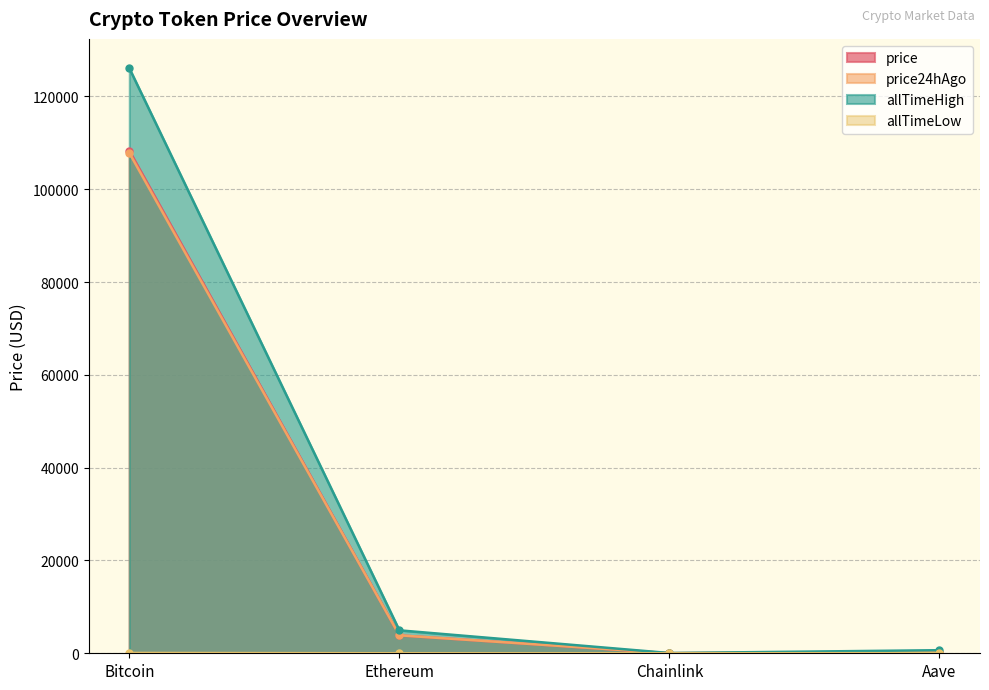

Rank the series by their maximum value, from highest to lowest.

allTimeHigh, price, price24hAgo, allTimeLow